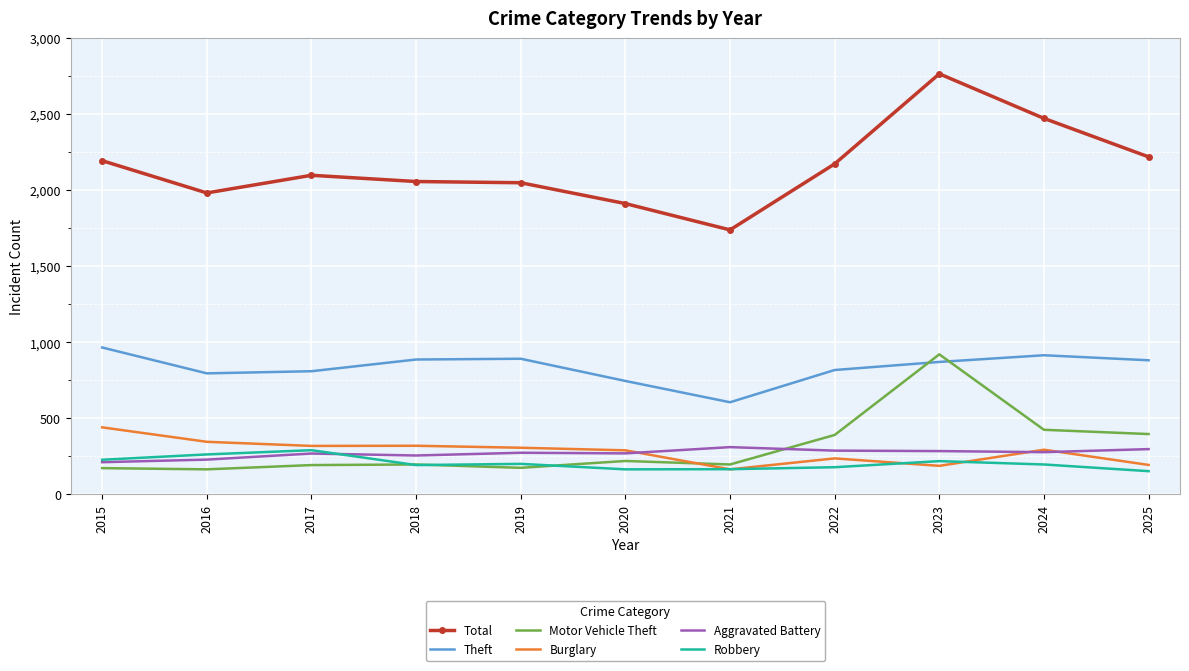

Where does the Theft series first go above 871?

2015